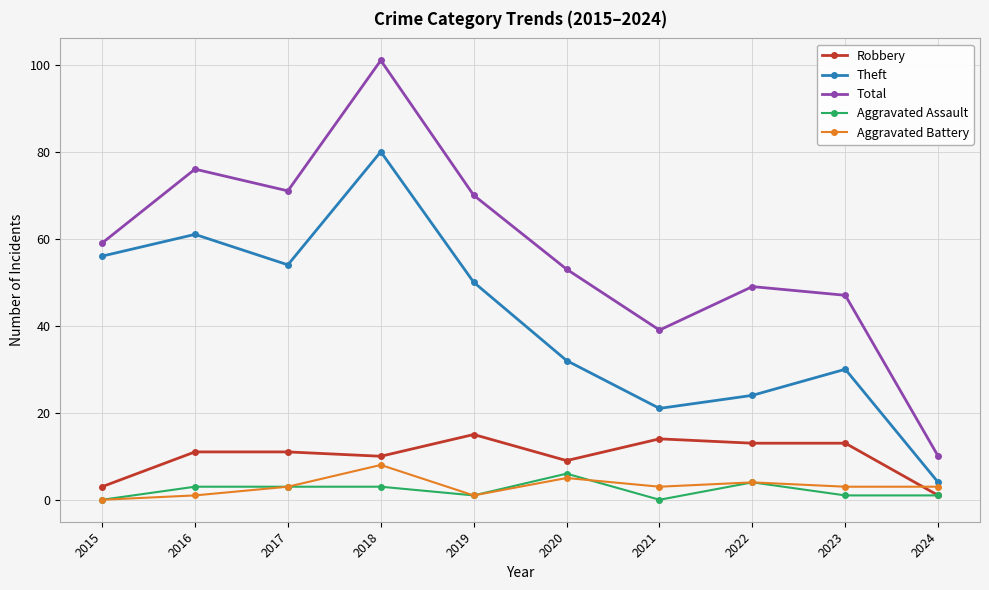

What is the maximum value for Theft?

80